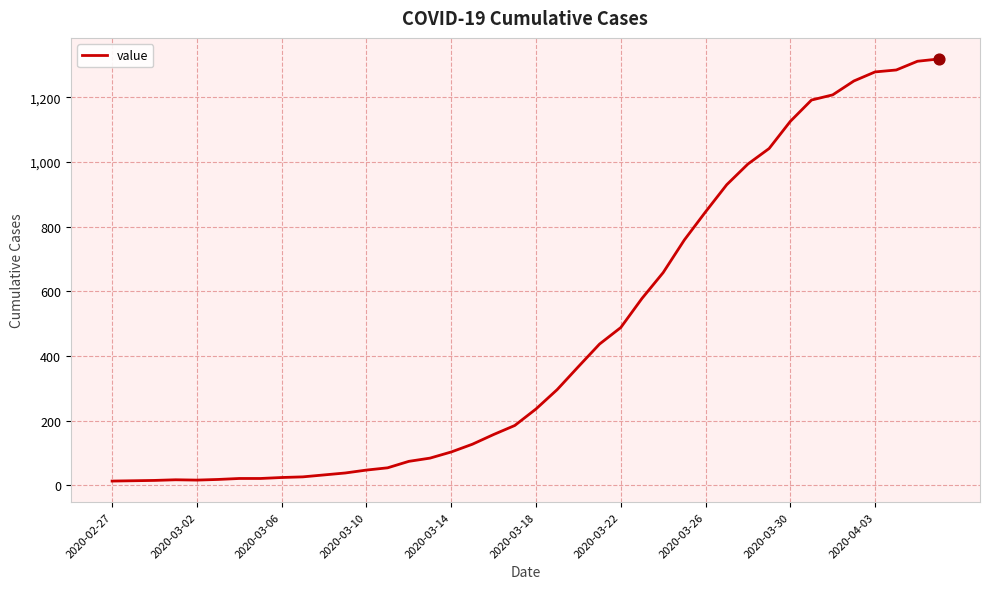

What is the maximum value shown in the chart?

1319